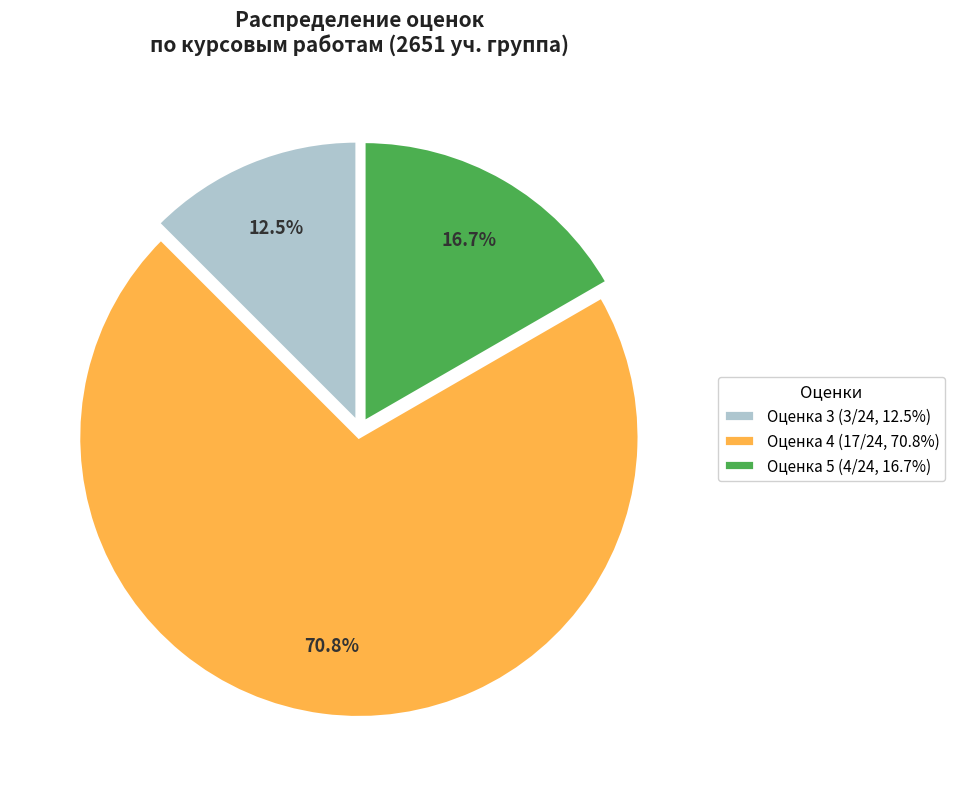

What is the smallest slice in the pie chart?

Оценка 3 (3/24, 12.5%)